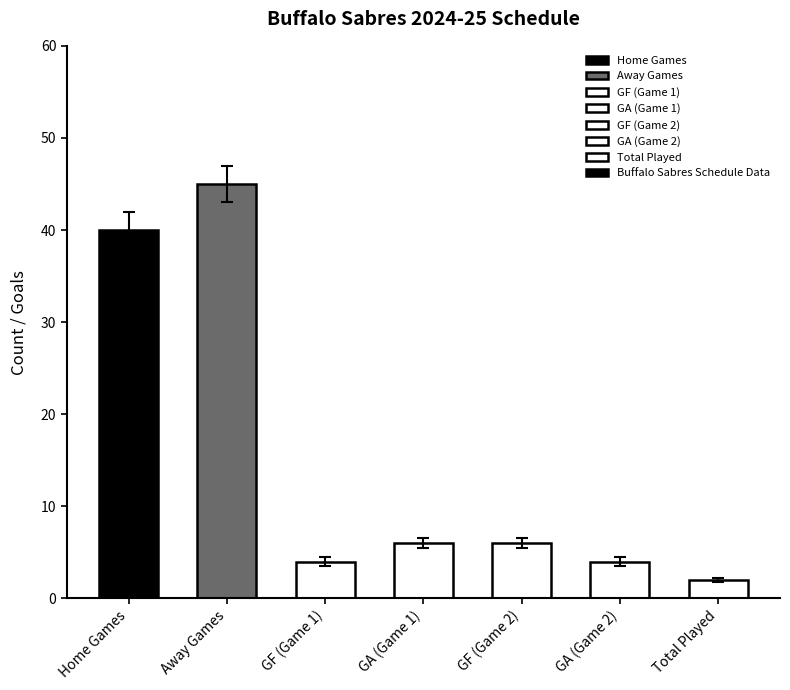

What is the ratio of the value at GF (Game 1) to the value at GA (Game 2)?

1.0